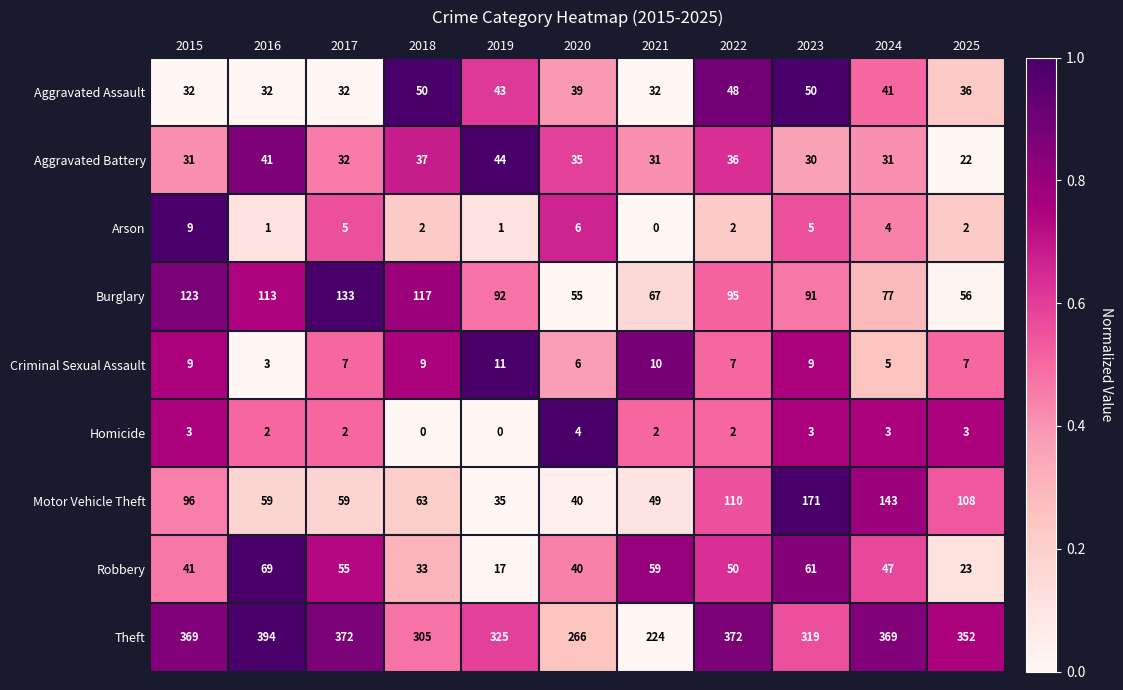

How many positive values does the Arson series have?

10